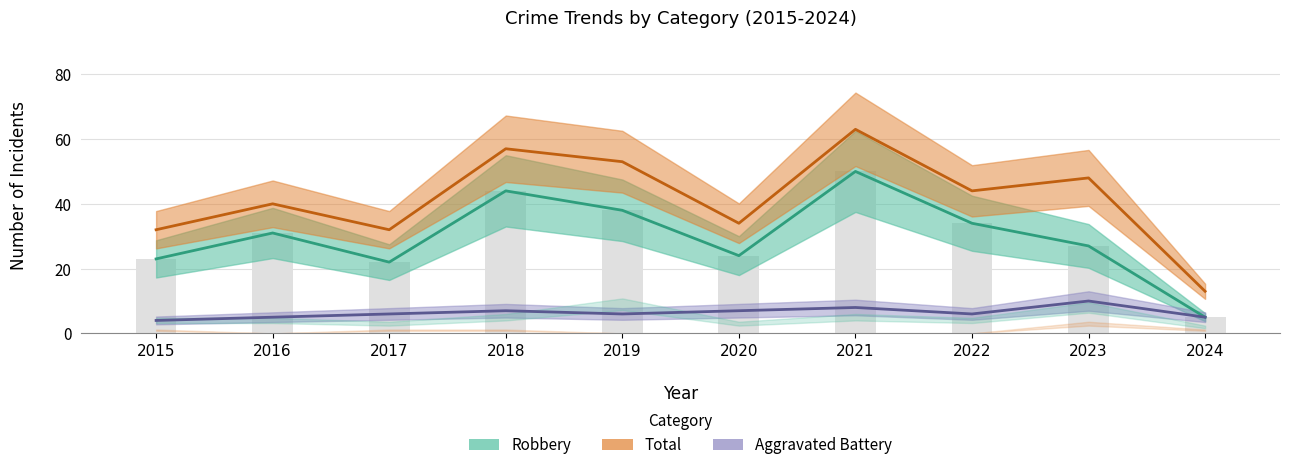

Reading left to right, what are all the values shown in this chart?

Aggravated Battery: 2015=4	2016=5	2017=6	2018=7	2019=6	2020=7	2021=8	2022=6	2023=10	2024=5
Robbery: 2015=23	2016=31	2017=22	2018=44	2019=38	2020=24	2021=50	2022=34	2023=27	2024=5
Total: 2015=32	2016=40	2017=32	2018=57	2019=53	2020=34	2021=63	2022=44	2023=48	2024=13